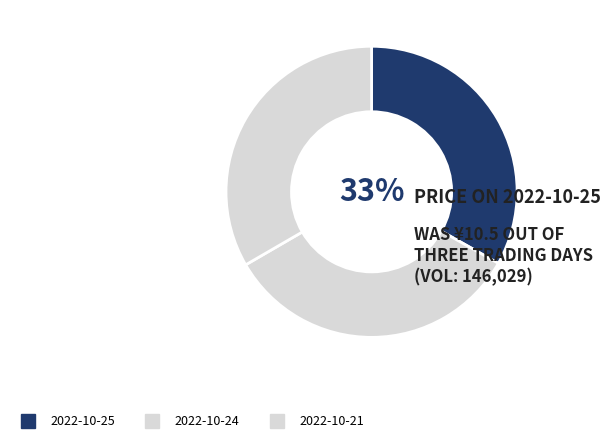

How many segments does this pie chart have?

3